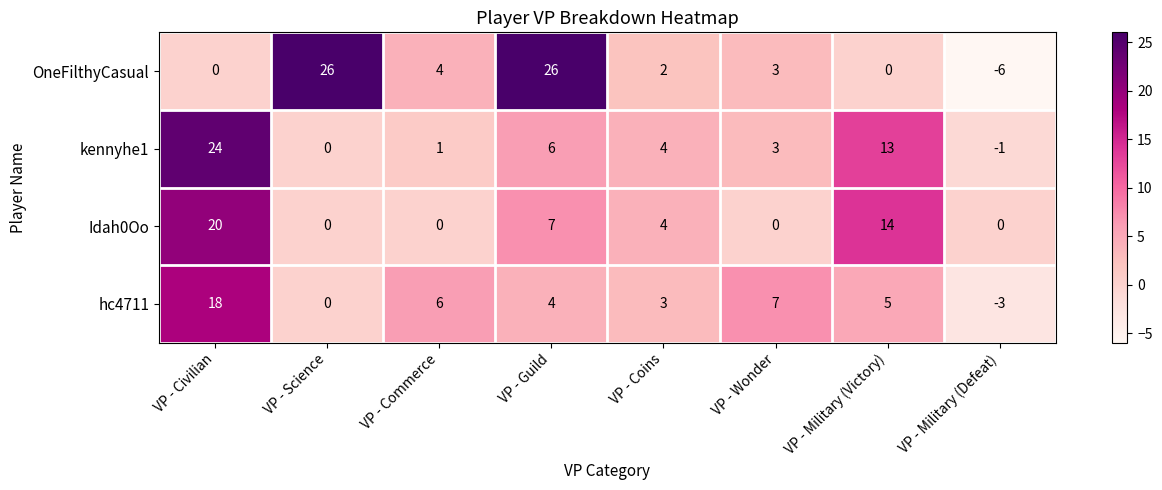

Which series changed the most between VP - Civilian and VP - Military (Defeat)?

kennyhe1